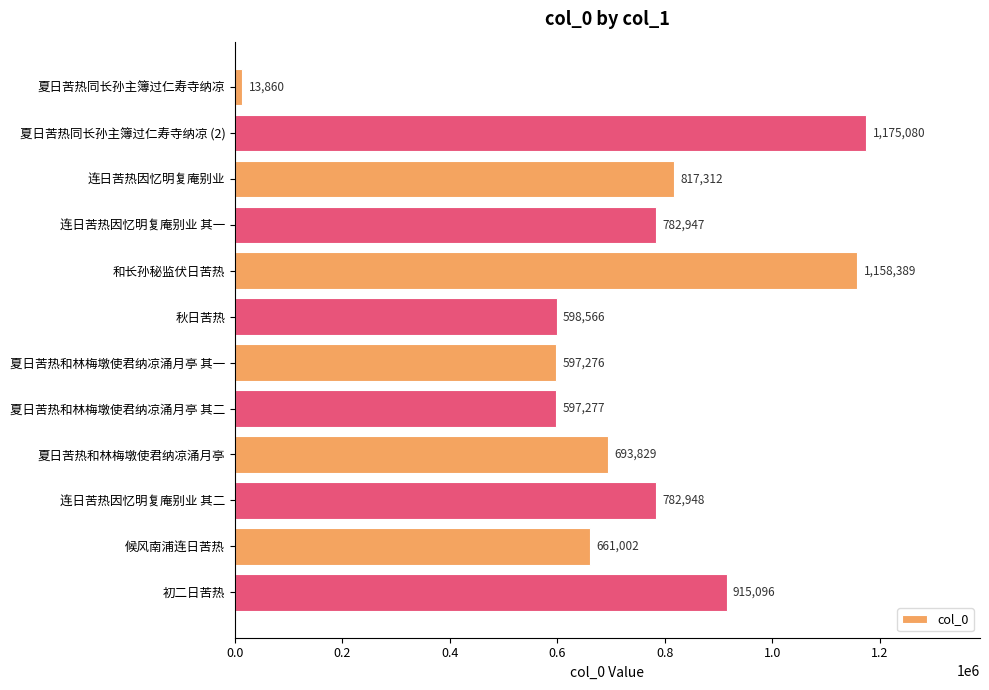

At which label is the value closest to 594470?

夏日苦热和林梅墩使君纳凉涌月亭 其一